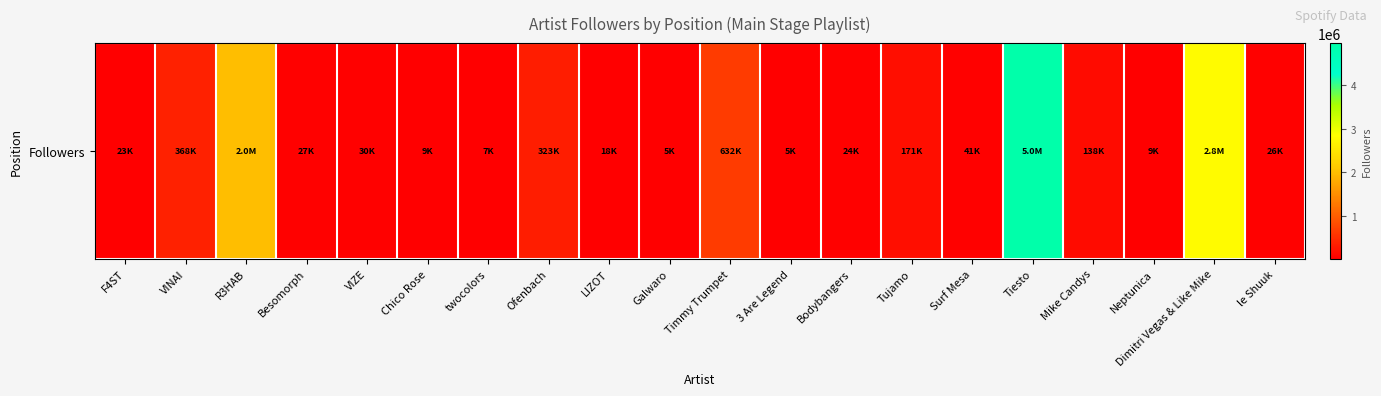

The value at le Shuuk is 25613. True or false?

True